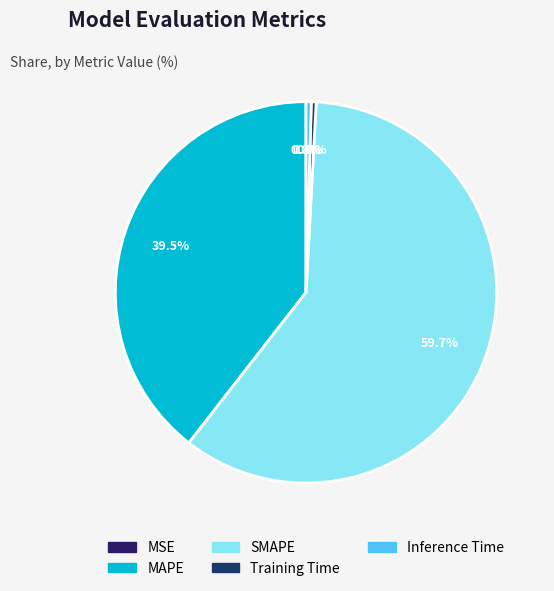

The Training Time slice represents 7% of the pie. True or false?

False